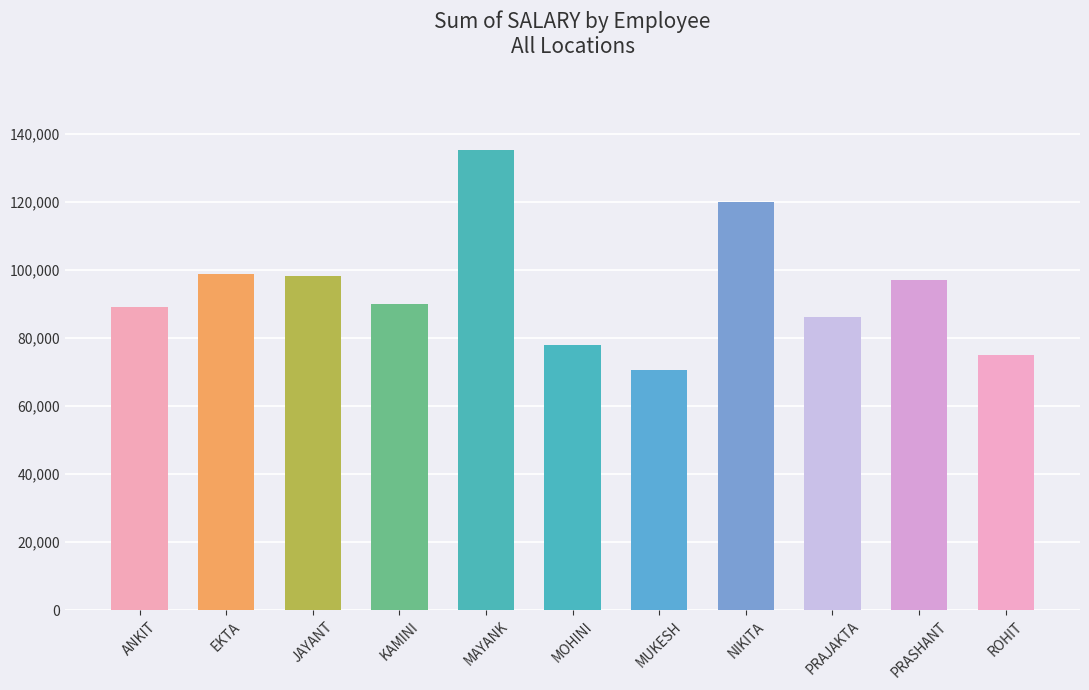

What is the value of the 8th bar from the left?

120000